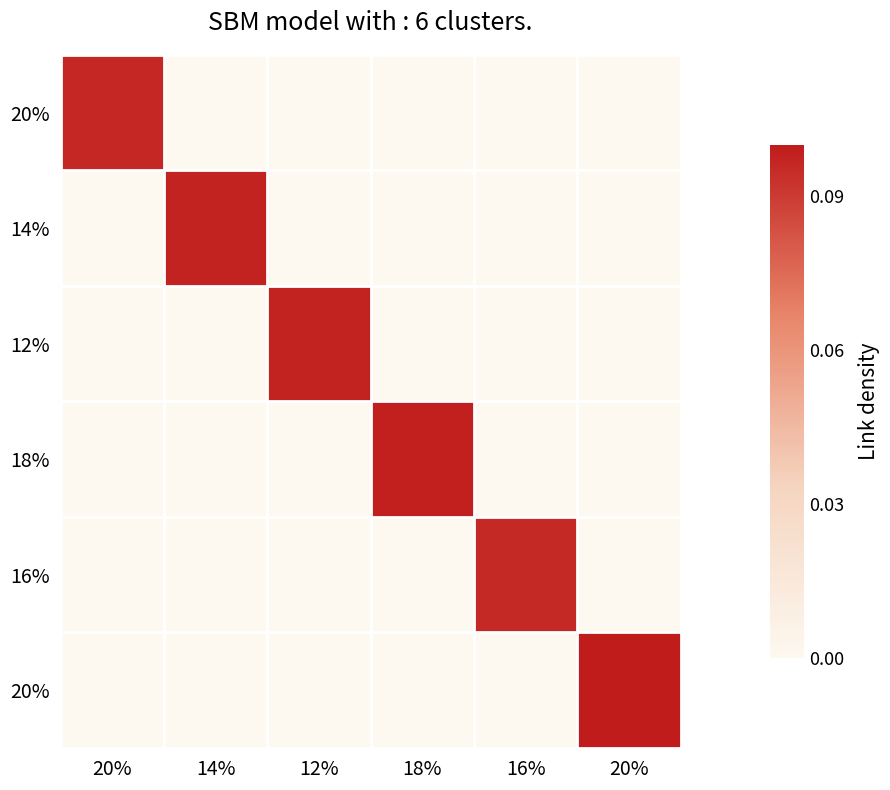

What is the maximum value shown in the chart?

0.1